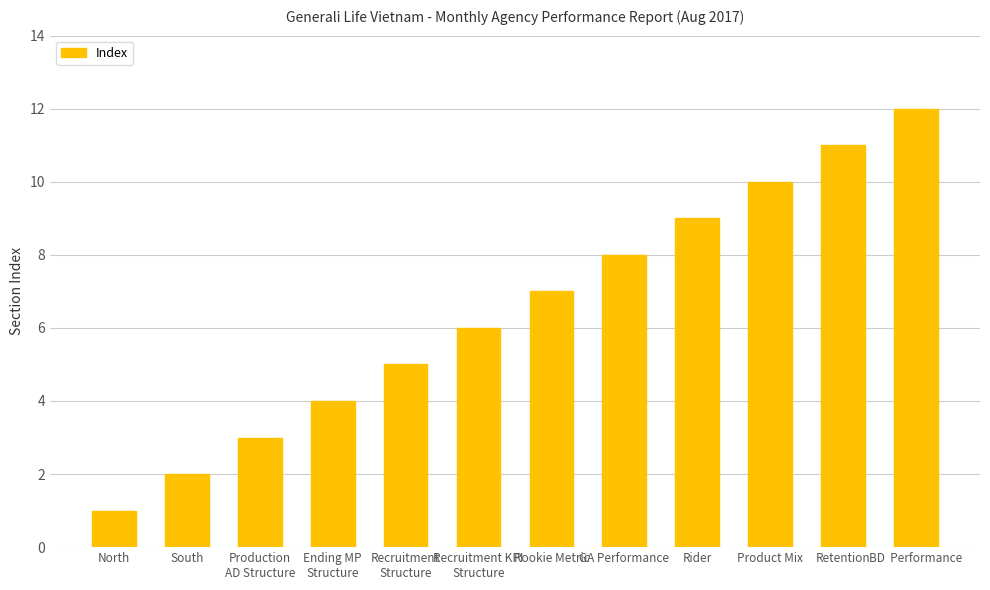

Where is the data nearest to the value 6?

Recruitment KPI
Structure